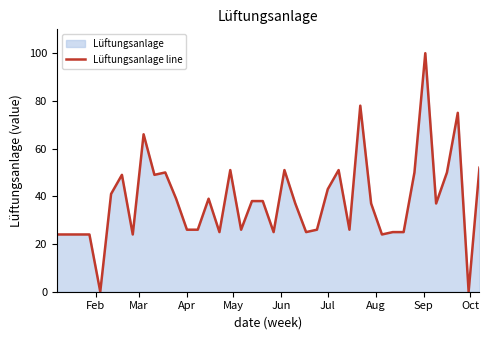

Reading left to right, list all the values displayed in this chart.

24	24	24	24	0	41	49	24	66	49	50	39	26	26	39	25	51	26	38	38	25	51	37	25	26	43	51	26	78	37	24	25	25	50	100	37	50	75	0	52